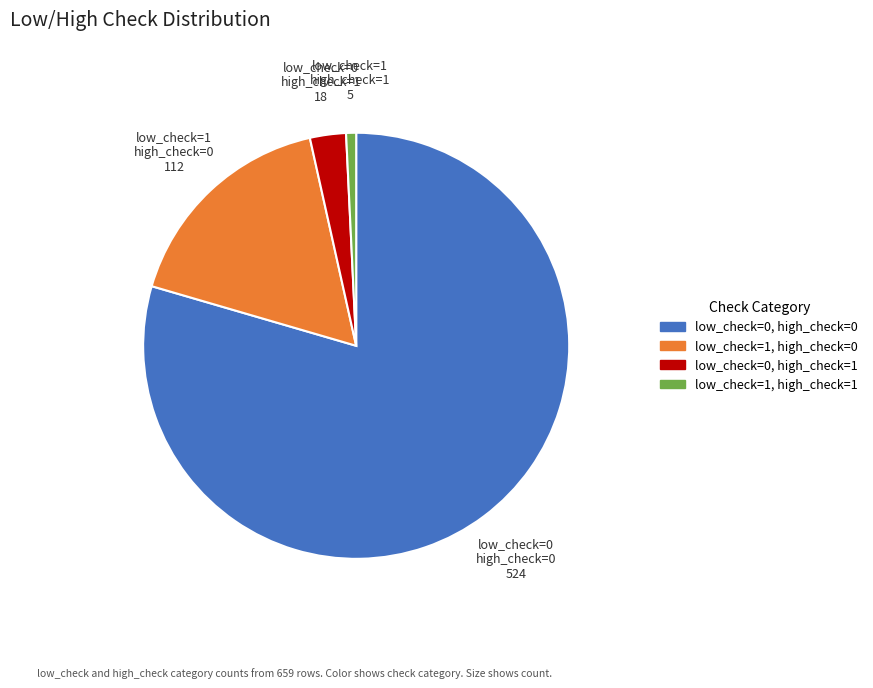

Rank the categories by value from lowest to highest.

low_check=1, high_check=1, low_check=0, high_check=1, low_check=1, high_check=0, low_check=0, high_check=0